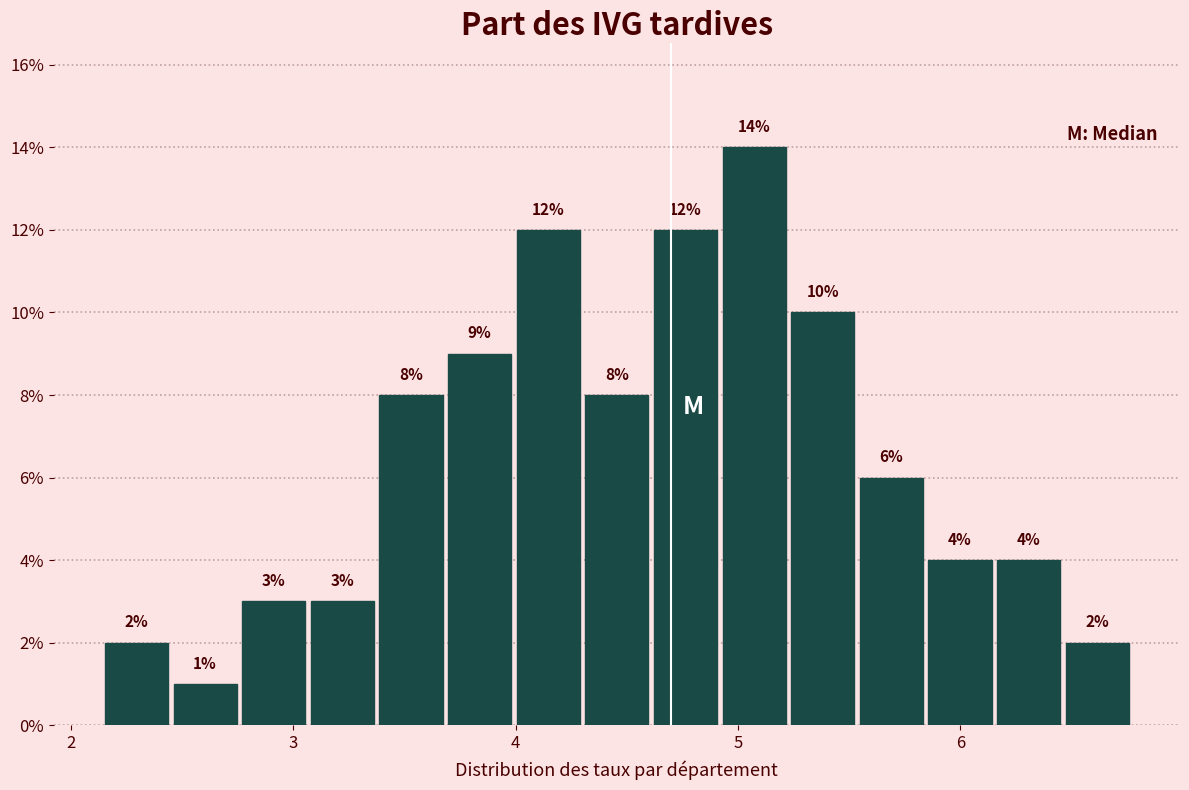

Around what value on the x-axis is the tallest bar? Give the approximate position of its centre, as read against the axis.

5.1